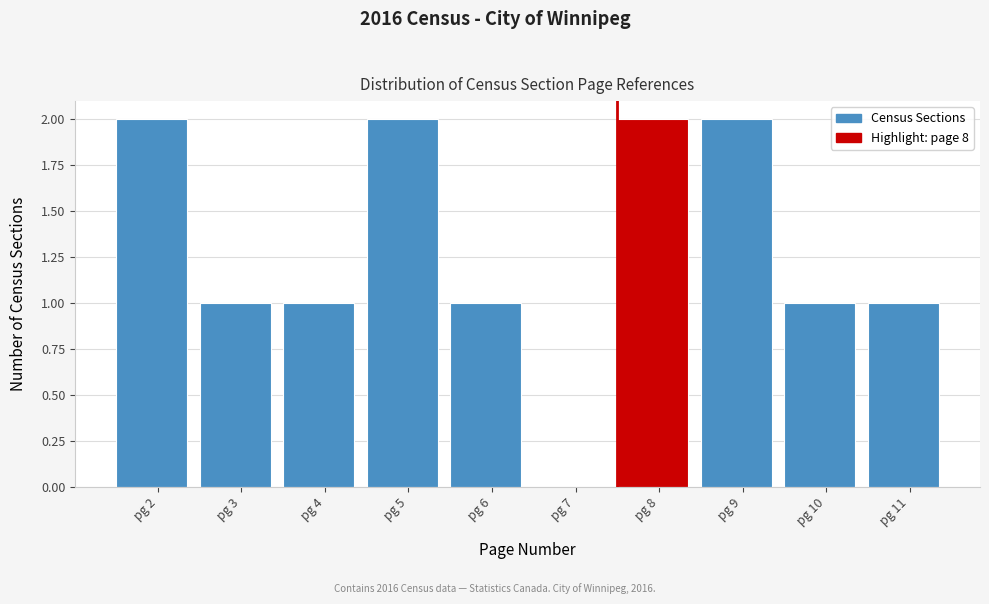

Reading left to right, extract all data points from this chart.

pg 2=2	pg 3=1	pg 4=1	pg 5=2	pg 6=1	pg 7=0	pg 8=2	pg 9=2	pg 10=1	pg 11=1